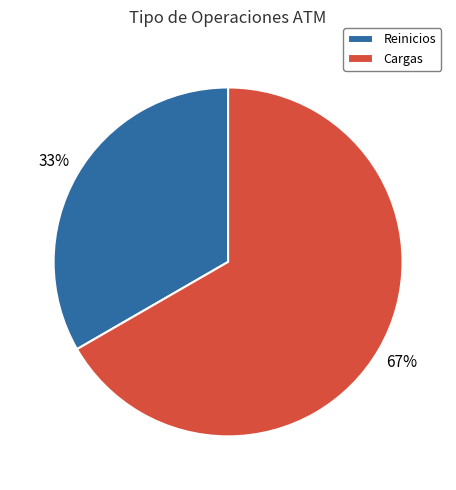

True or false: Reinicios accounts for 43% of the total.

False